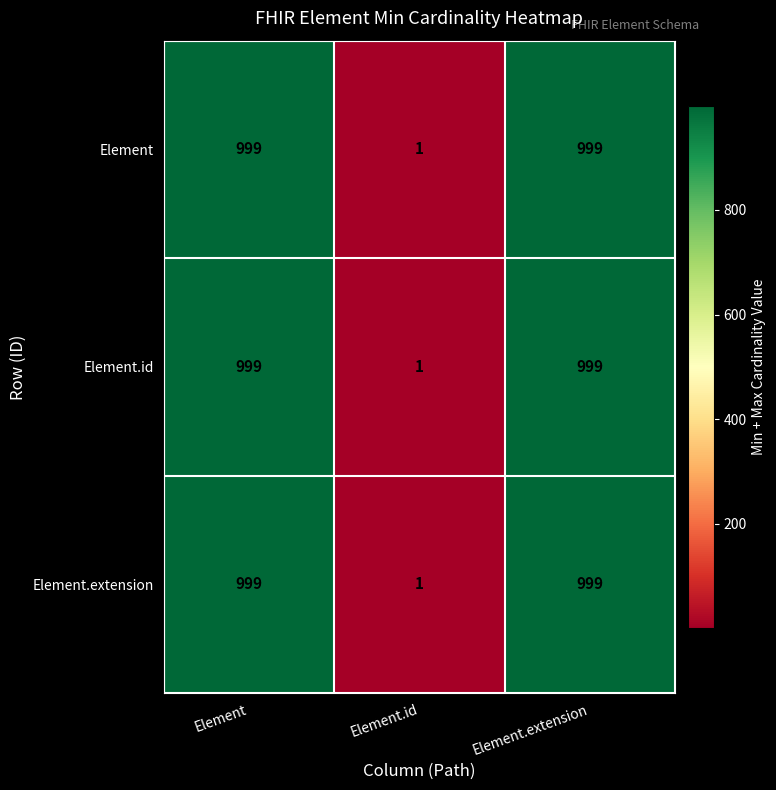

How many Element.extension values are between 1 and 999?

3